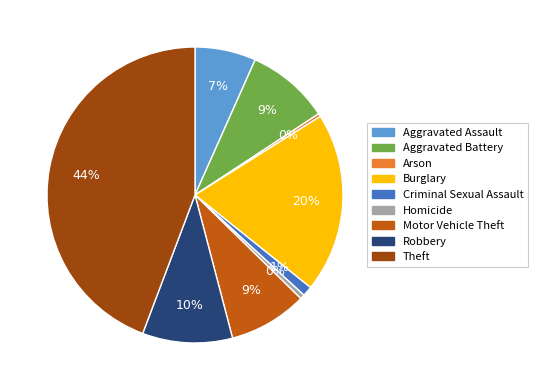

Do Homicide and Robbery together represent more than half of the pie?

No